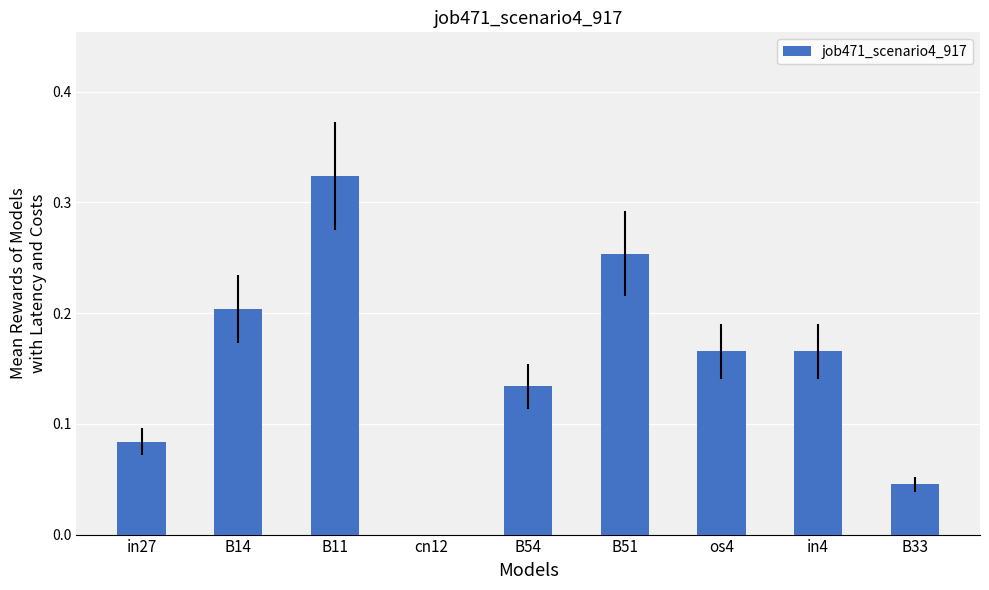

True or false: the data shows 0.2 at in4.

True